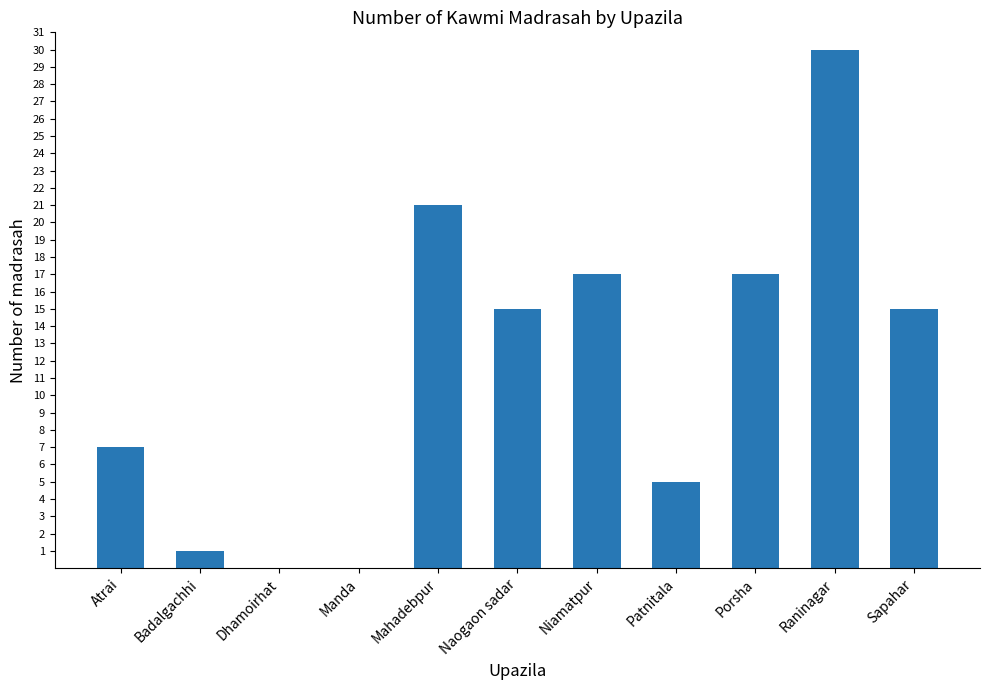

What is the approximate value at Porsha?

17